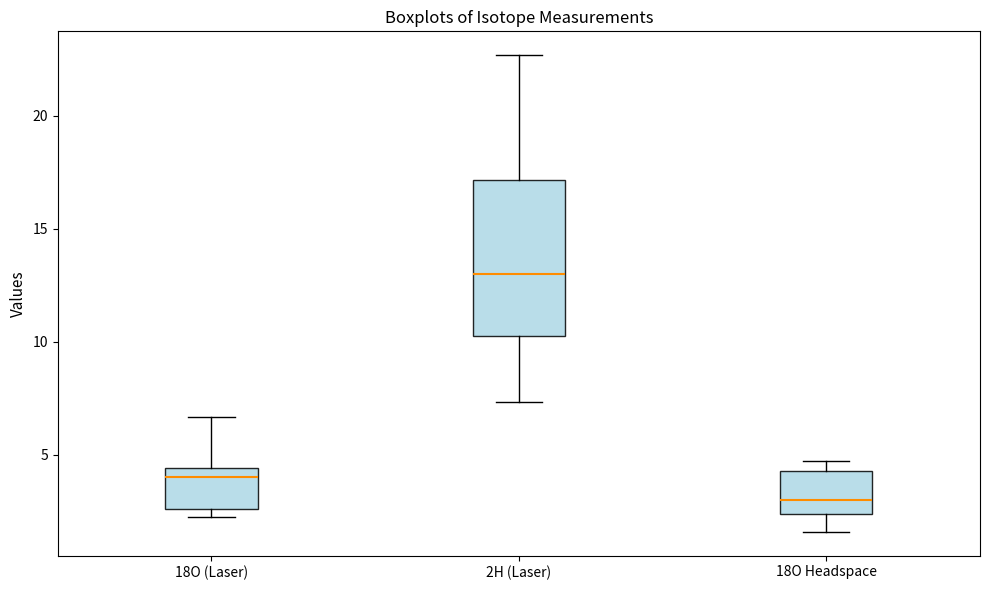

Reading left to right, read every box against the y-axis: the position of its median line, the range the box covers, and the ends of its whiskers. The values are not printed on the chart, so give them approximately, as read against the axis.

18O (Laser): median 4.0, box 2.5 to 4.5, whiskers 2.5 (just below the box's lower edge) to 6.5
2H (Laser): median 13.0, box 10.5 to 17.0, whiskers 7.5 to 22.5
18O Headspace: median 3.0, box 2.5 to 4.5, whiskers 1.5 to 4.5 (just above the box's upper edge)